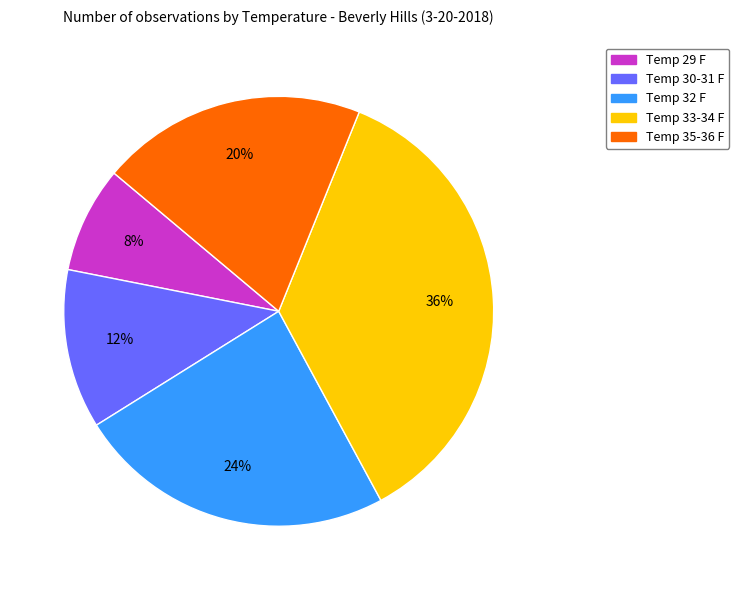

Does any single category account for the majority?

No